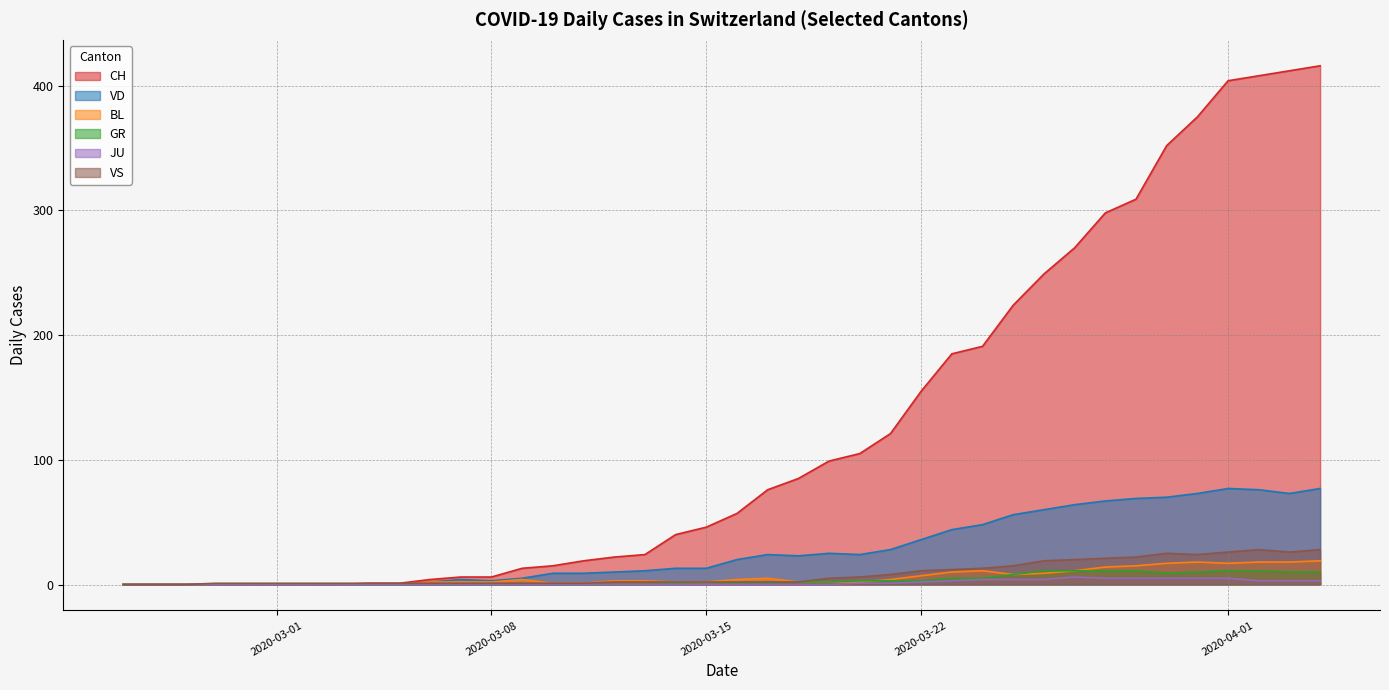

Does the chart display data point markers on the line(s)?

No